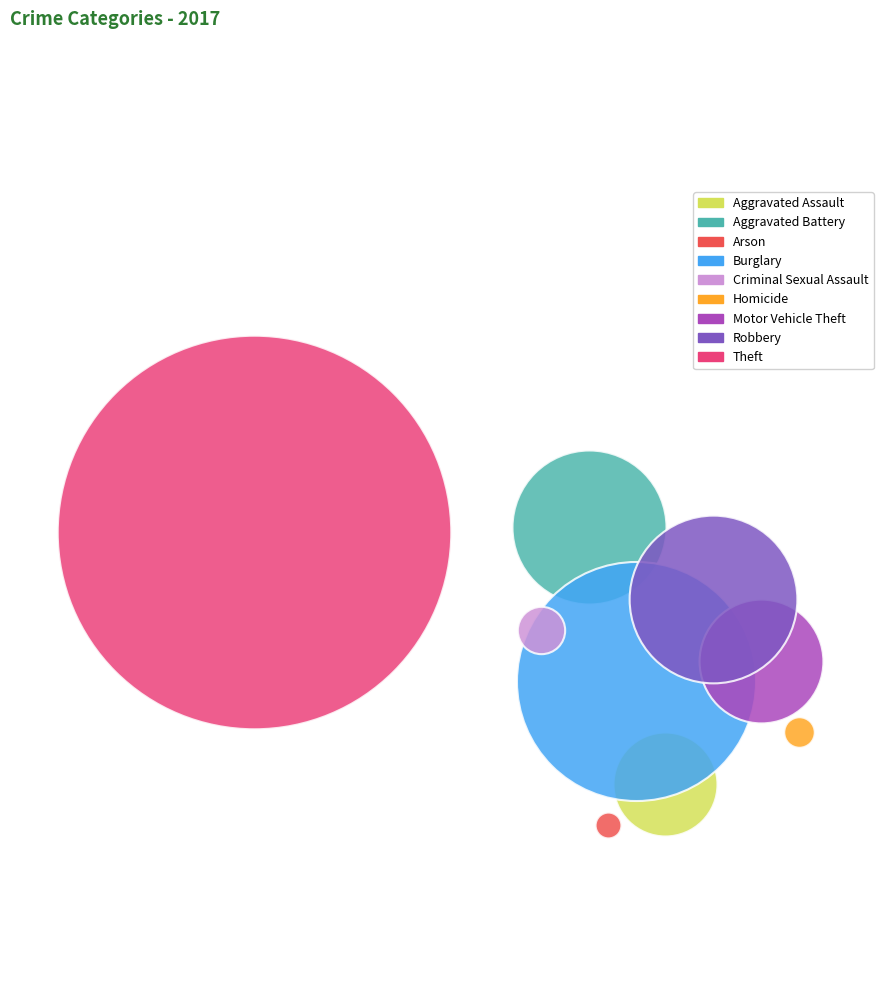

What are all the series names shown in the legend?

Aggravated Assault, Aggravated Battery, Arson, Burglary, Criminal Sexual Assault, Homicide, Motor Vehicle Theft, Robbery, Theft